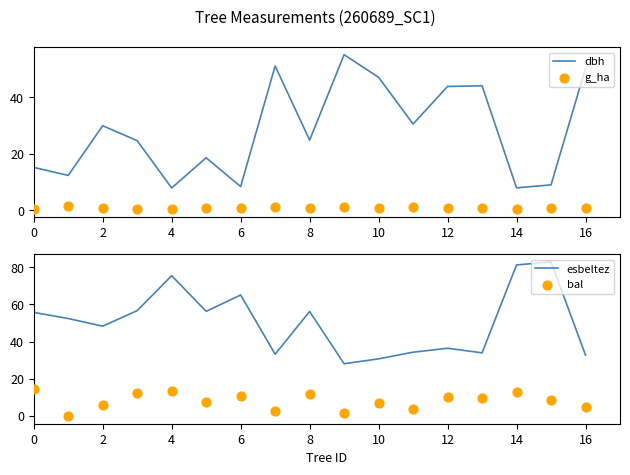

Which series reaches the minimum Y coordinate?

bal